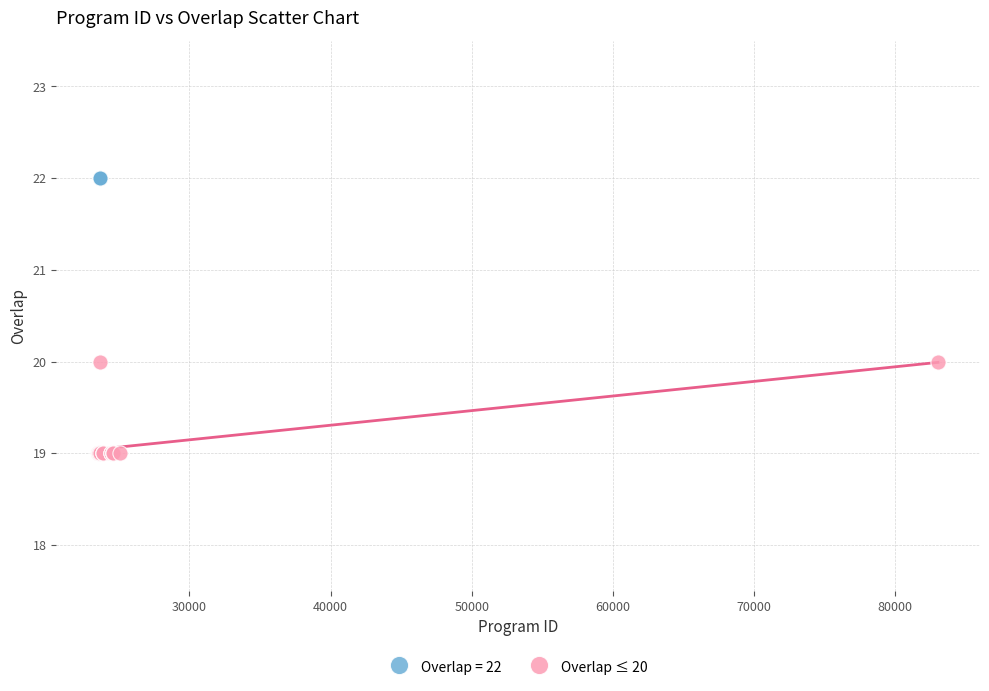

Which series contains the highest Y value?

Overlap = 22